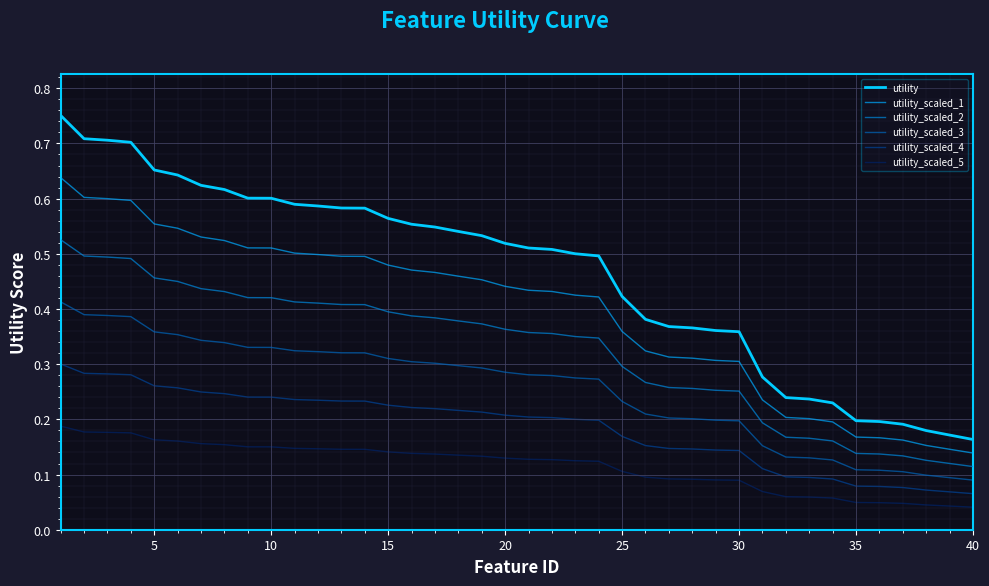

Does the chart have visible grid lines?

Yes